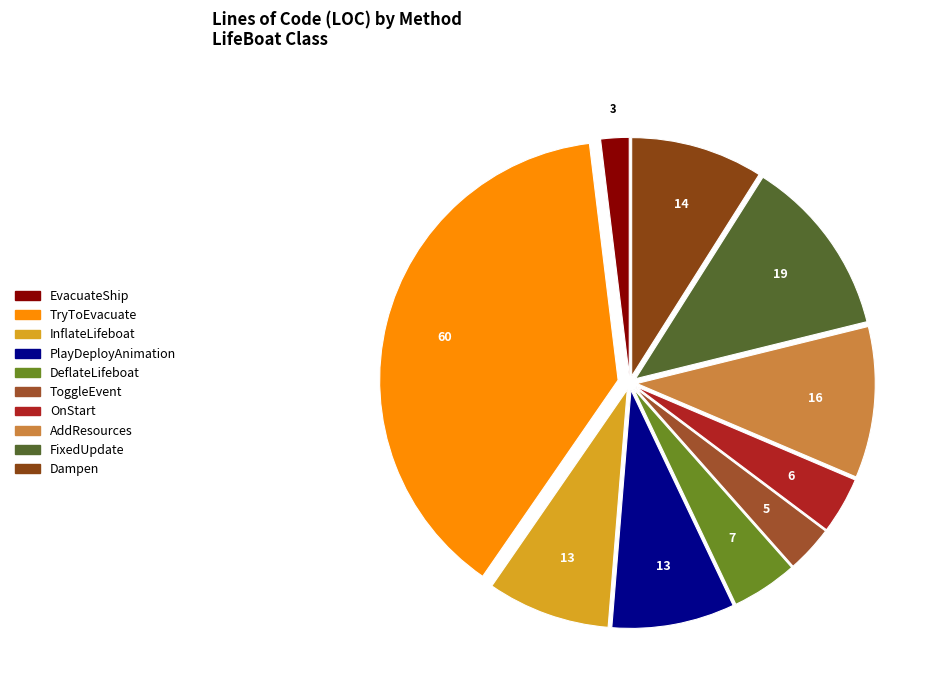

Which category has the biggest portion of the pie?

TryToEvacuate